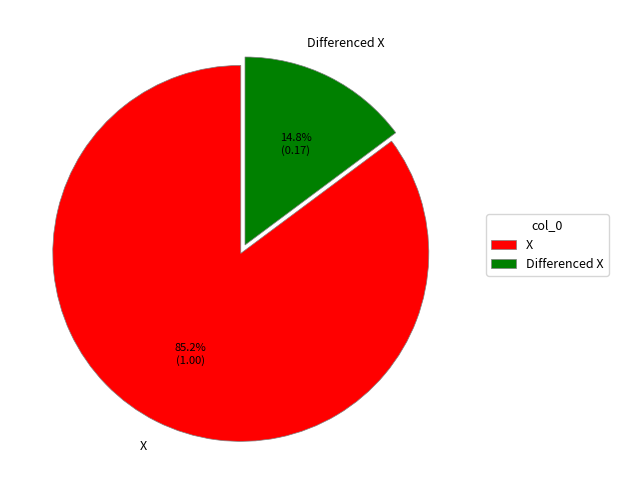

Does X account for over 50% of the chart?

Yes